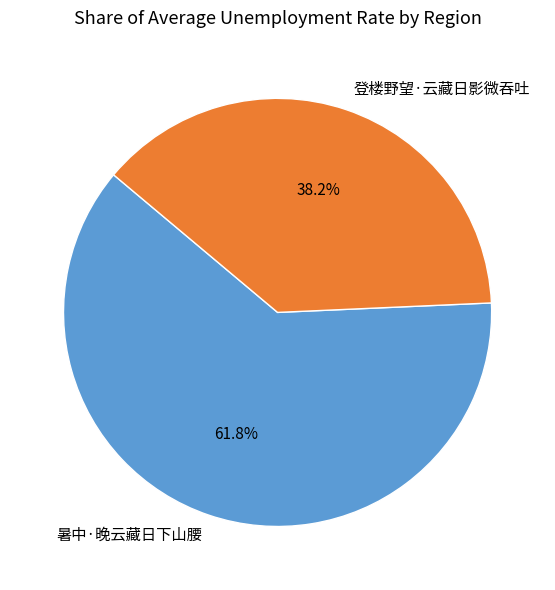

Count the number of slices in the pie.

2